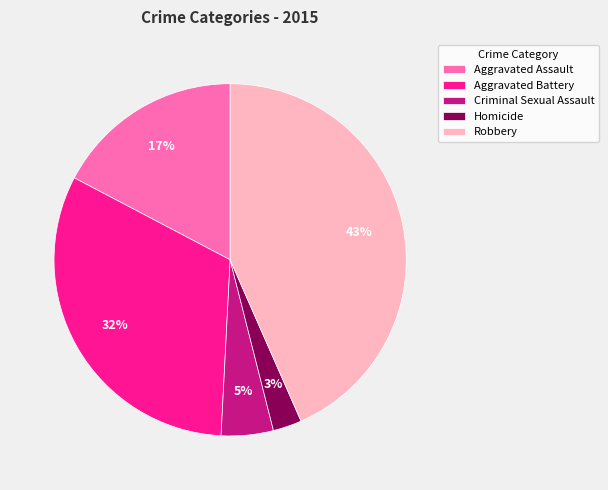

Count the number of slices in the pie.

5